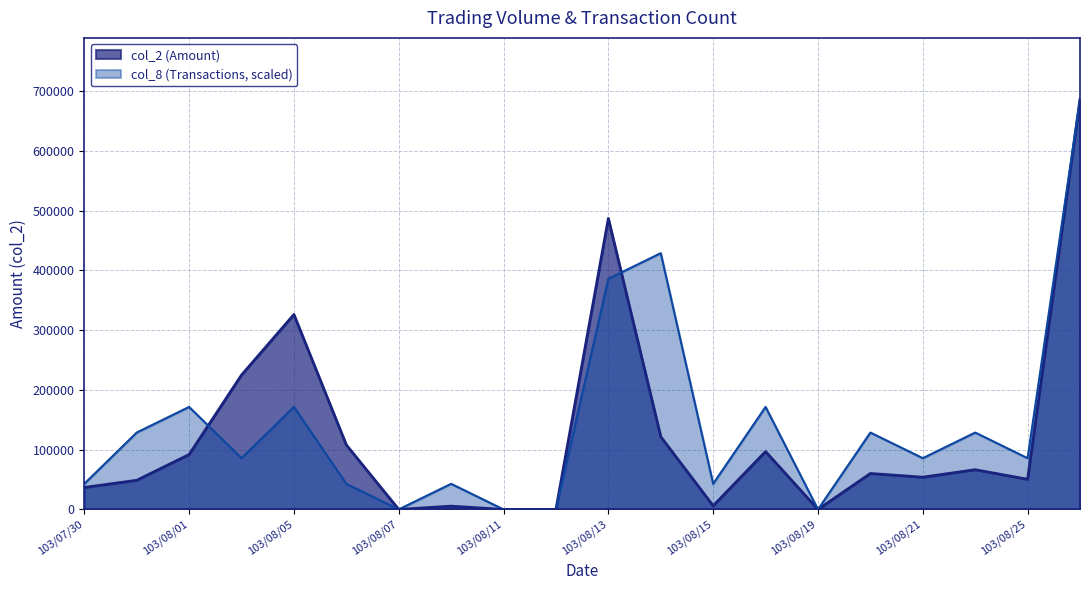

True or false: col_2 has more than 1 points higher than both neighbors.

True